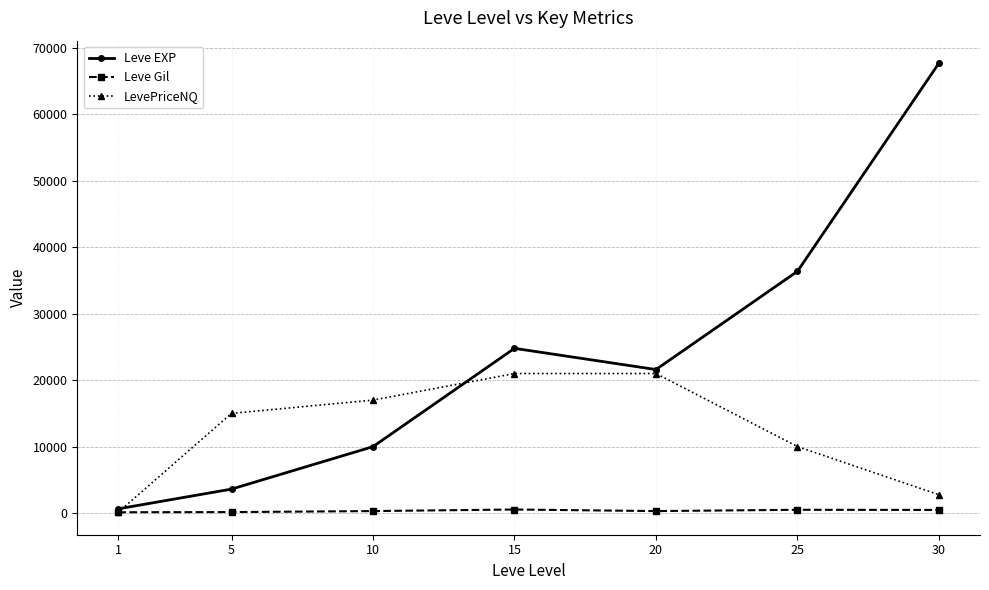

Between 5 and 10, which series saw the biggest shift?

Leve EXP